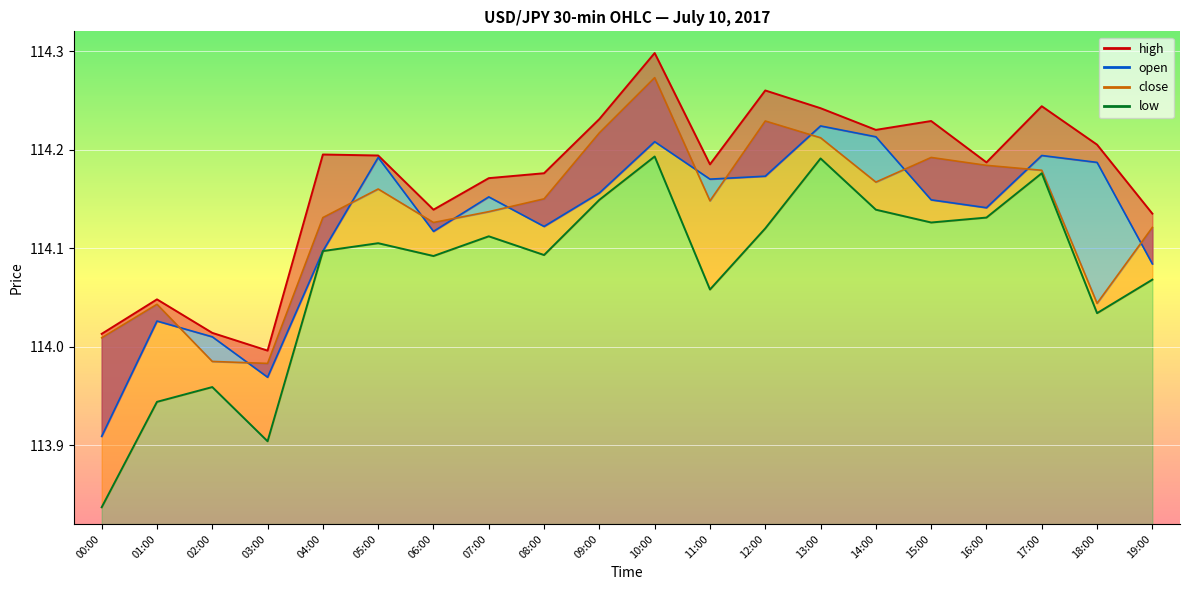

At which category does low_line reach its first local peak?

02:00